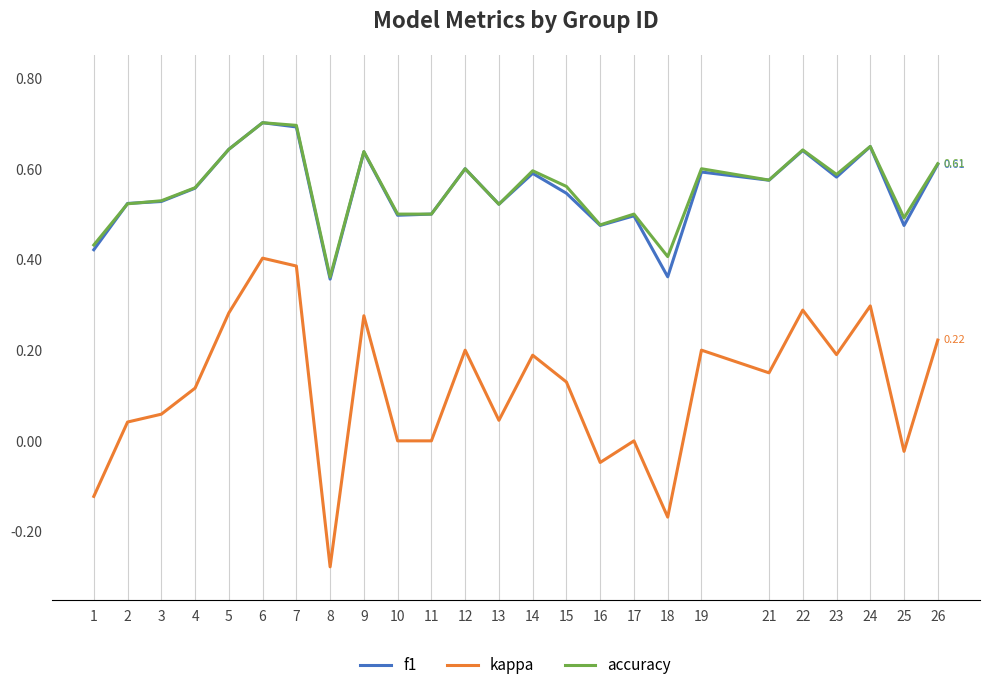

Which series has the largest range (max minus min)?

kappa